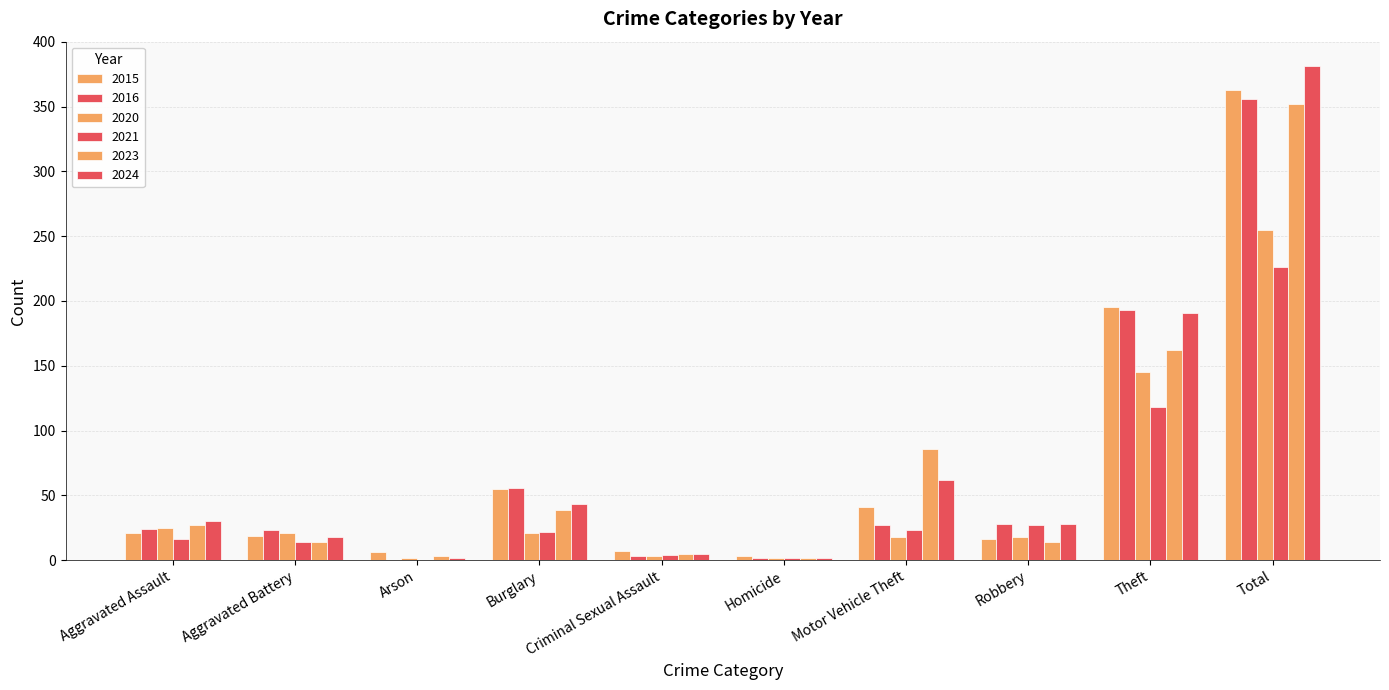

Rank the categories by 2021 value from lowest to highest.

Arson, Homicide, Criminal Sexual Assault, Aggravated Battery, Aggravated Assault, Burglary, Motor Vehicle Theft, Robbery, Theft, Total